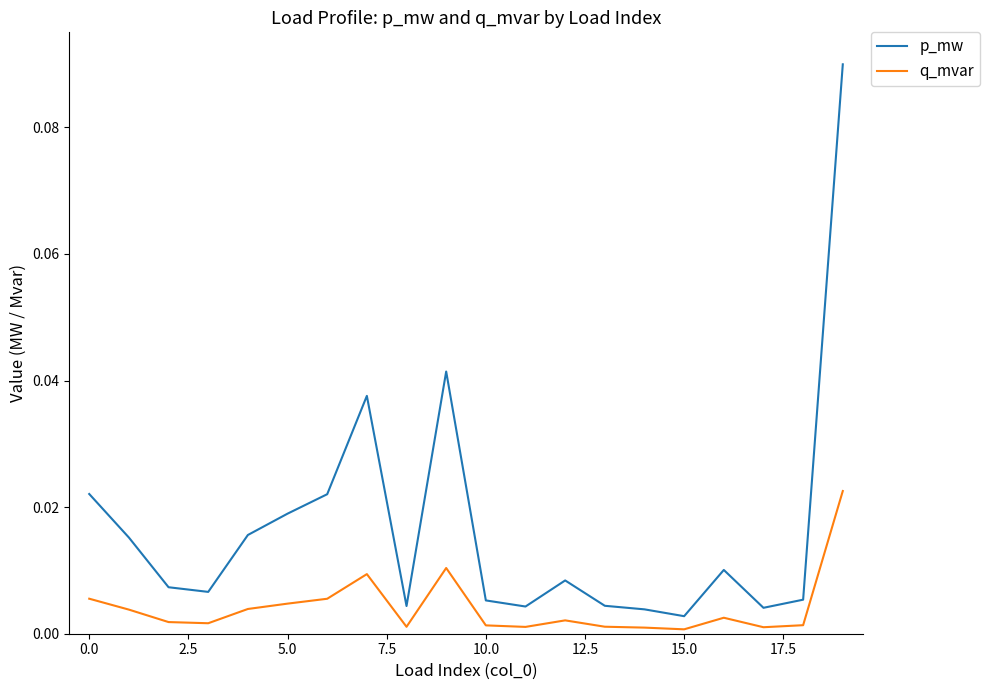

In q_mvar, how many points are lower than both neighbors (excluding endpoints)?

5